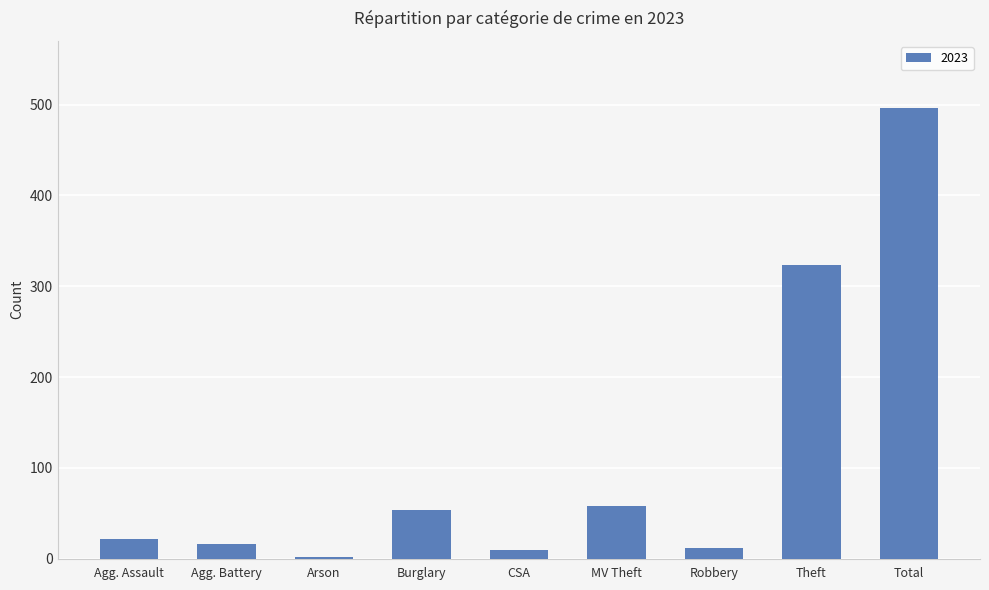

How many series are shown in this chart?

1